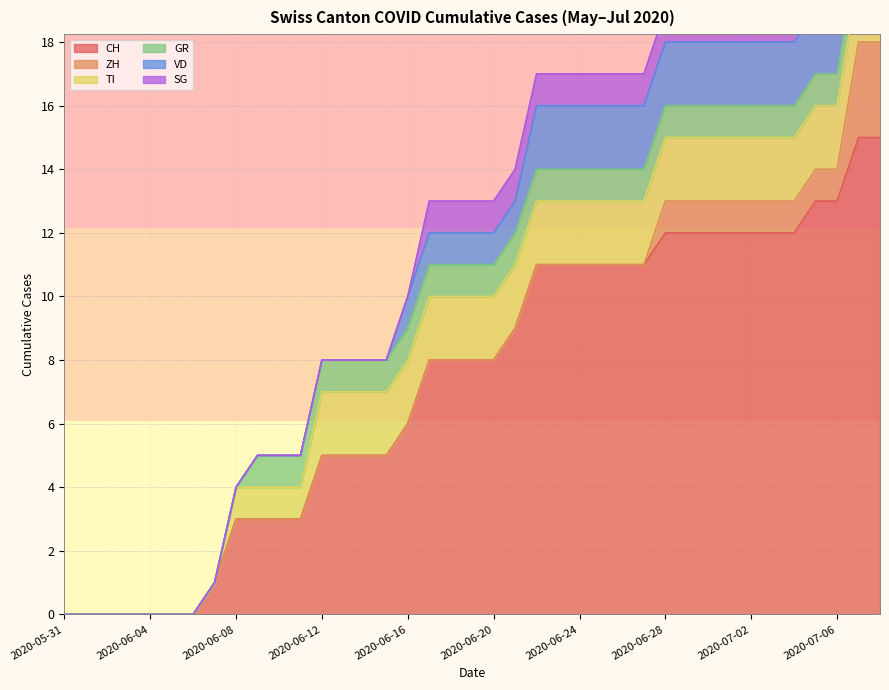

Which series has the widest spread of values?

CH